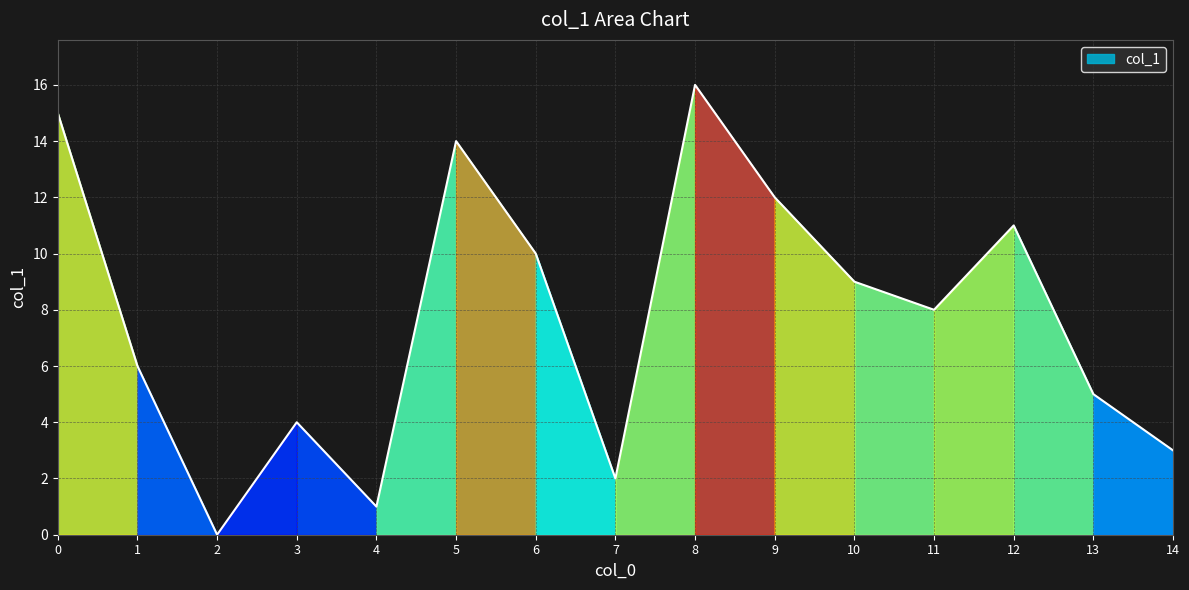

List the labels in order of value, largest first.

8, 0, 5, 9, 12, 6, 10, 11, 1, 13, 3, 14, 7, 4, 2